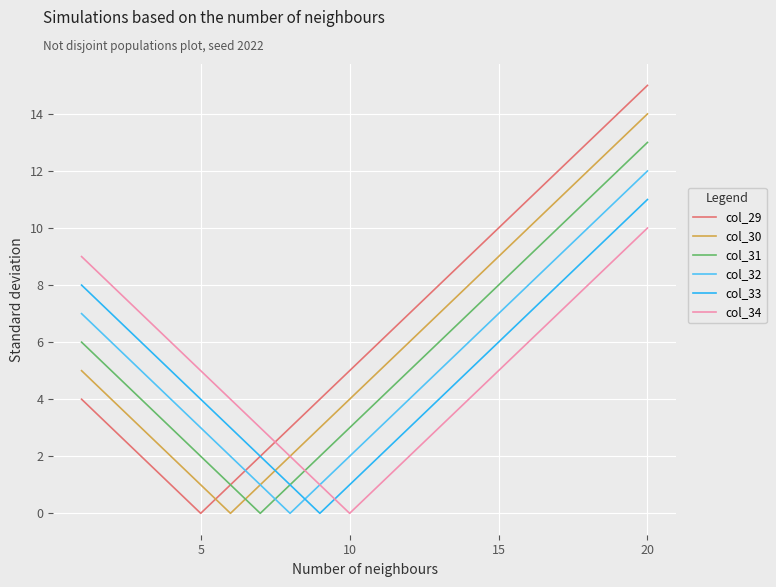

How many times do col_31 and col_32 cross each other?

1